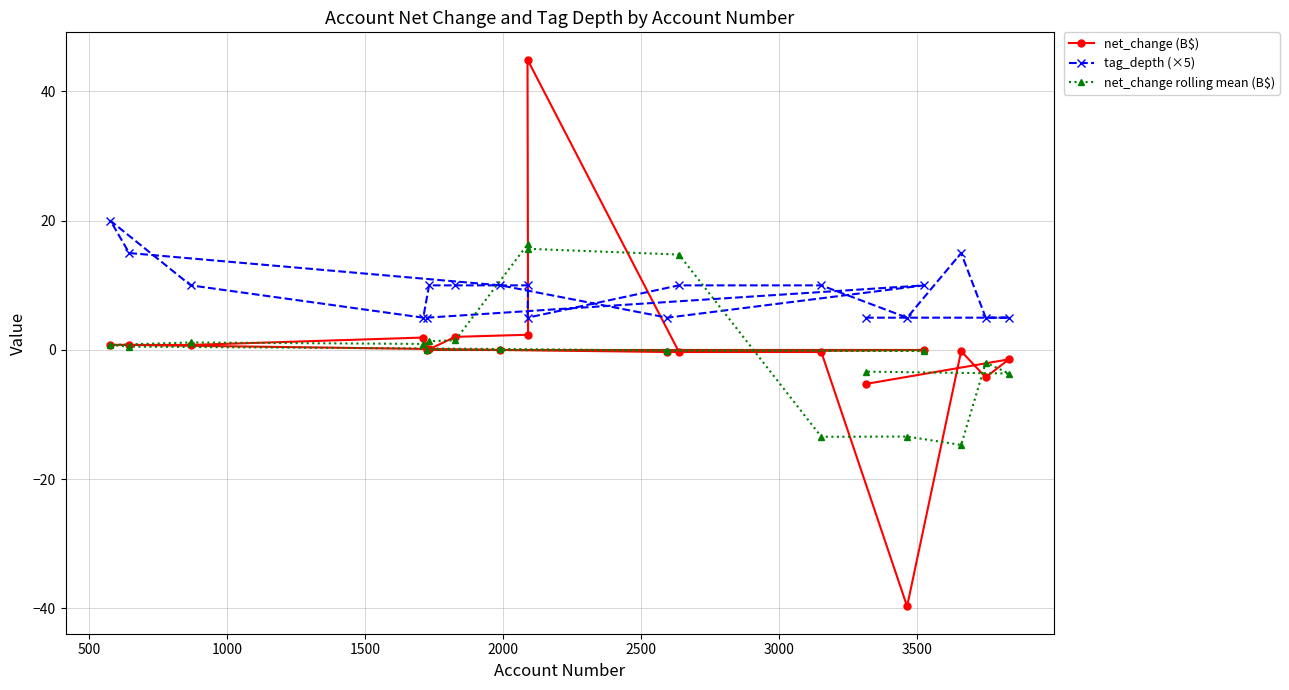

Which series has the largest total across all categories?

tag_depth (×5)